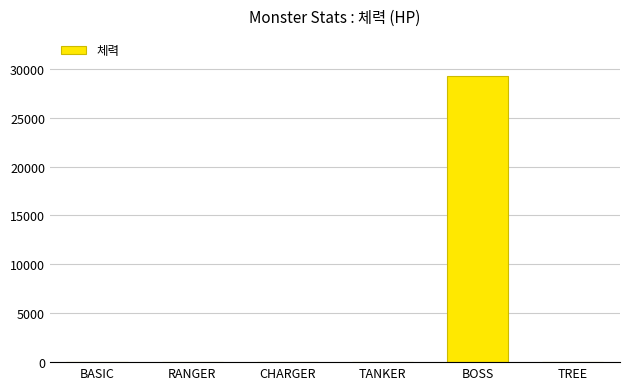

What is the greatest value displayed?

29250